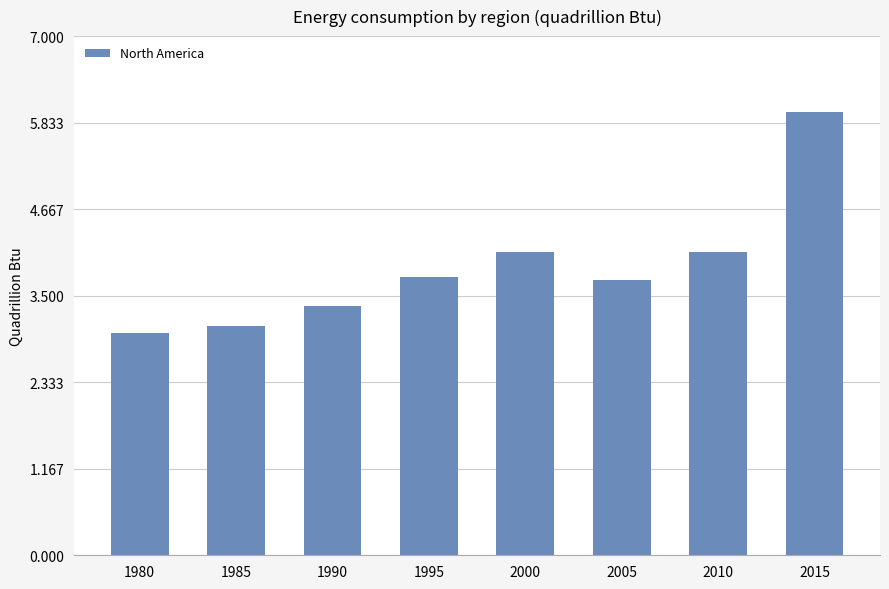

What is the value of the 1st bar from the left?

3.0